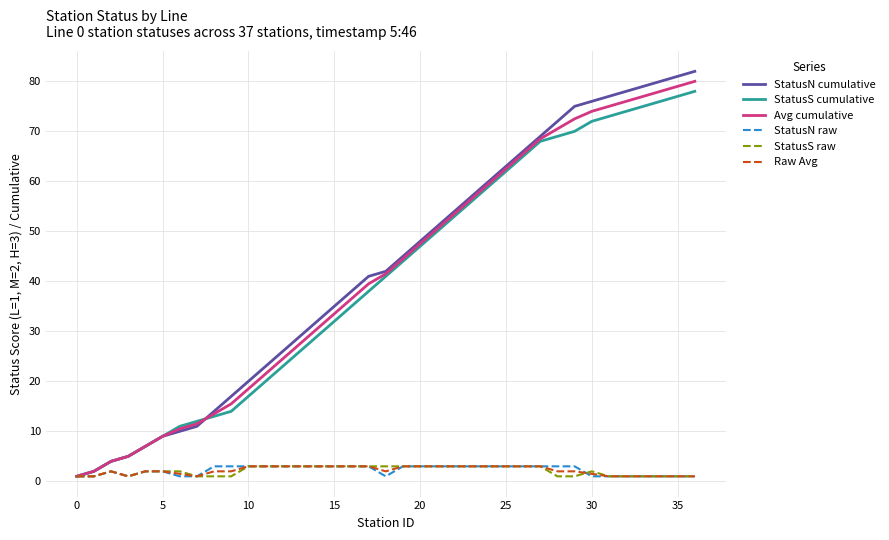

Which series has the largest range (max minus min)?

StatusN cumulative